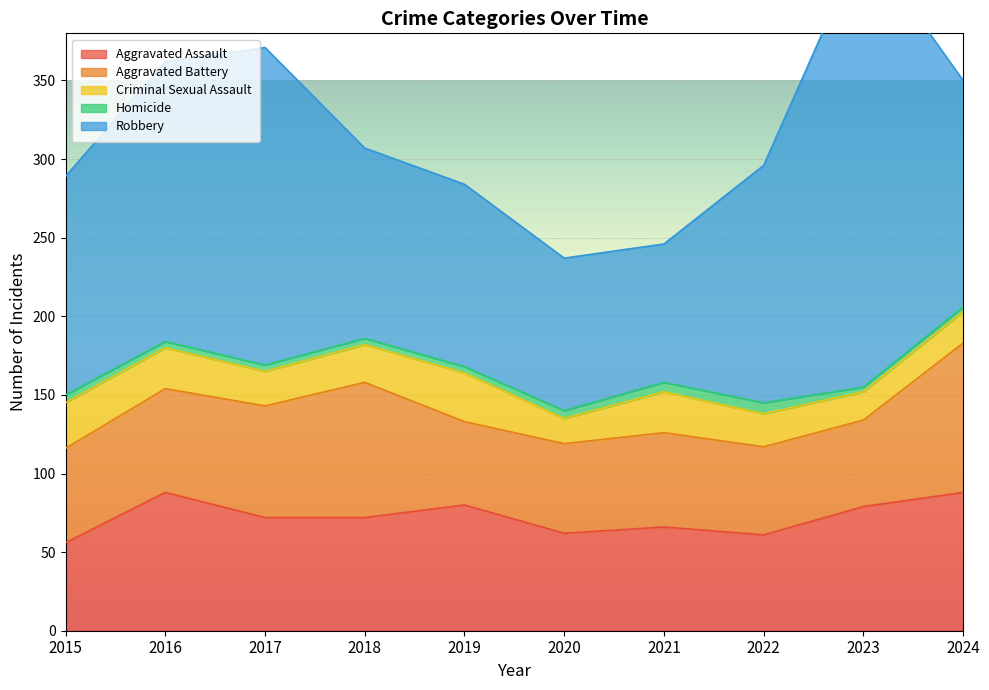

Where is Aggravated Assault nearest to the value 72?

2017